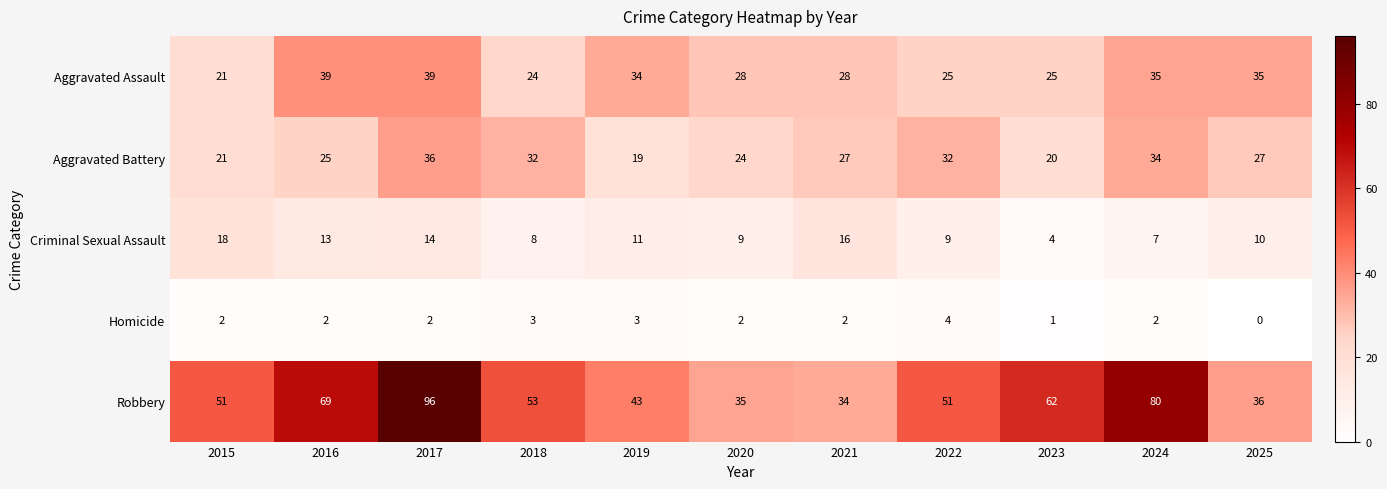

Read the Criminal Sexual Assault value at 2025.

10